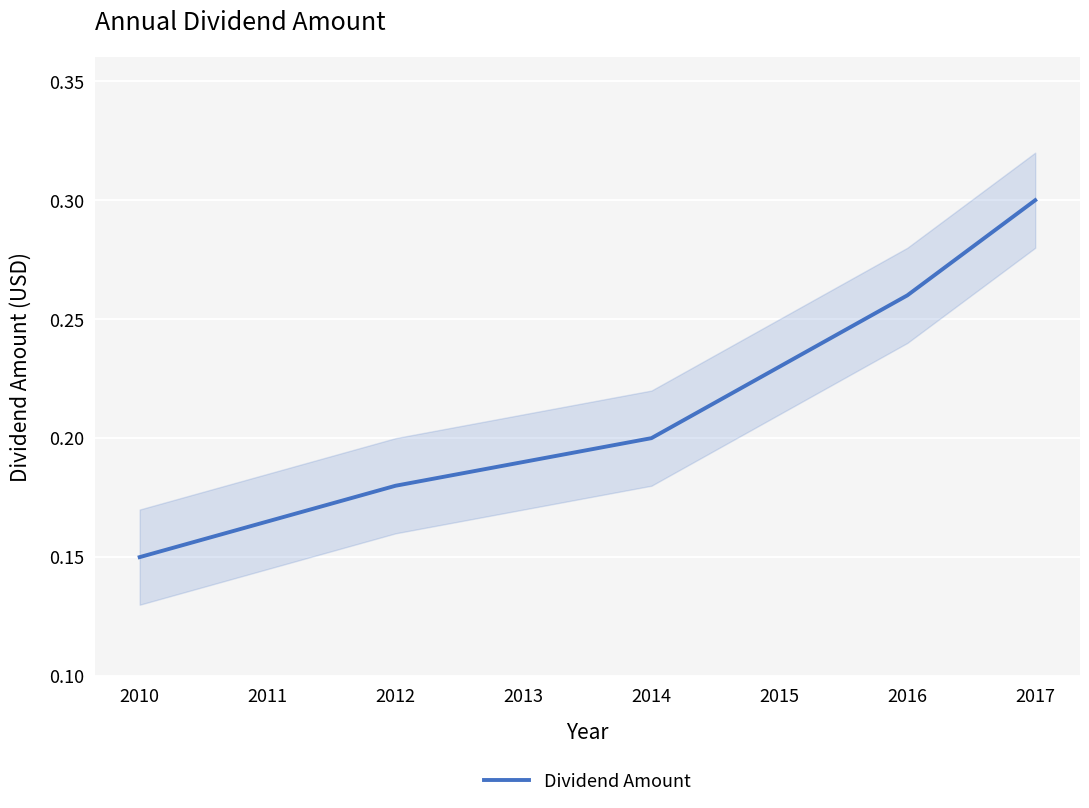

What is the value of the 7th point from the left?

0.3